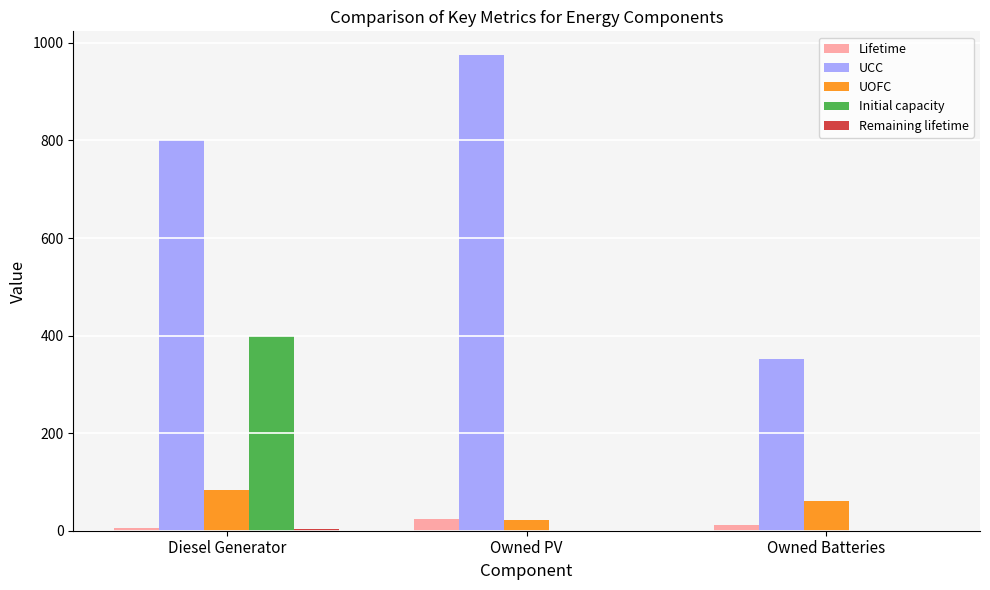

How many categories are shown in the chart?

3